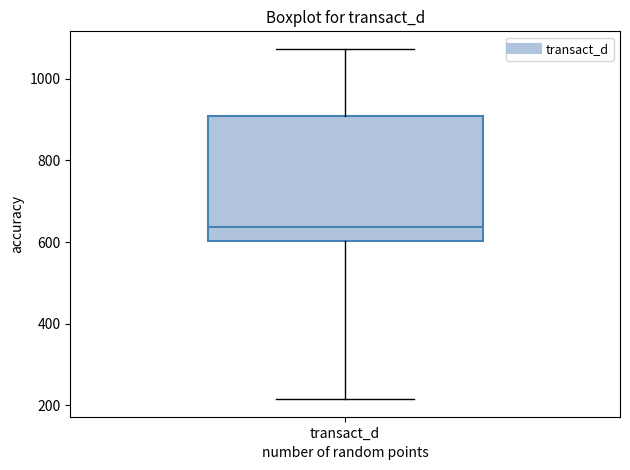

Where does the lower whisker of the box for transact_d end on the y-axis? The values are not printed on the chart, so give them approximately, as read against the axis.

220